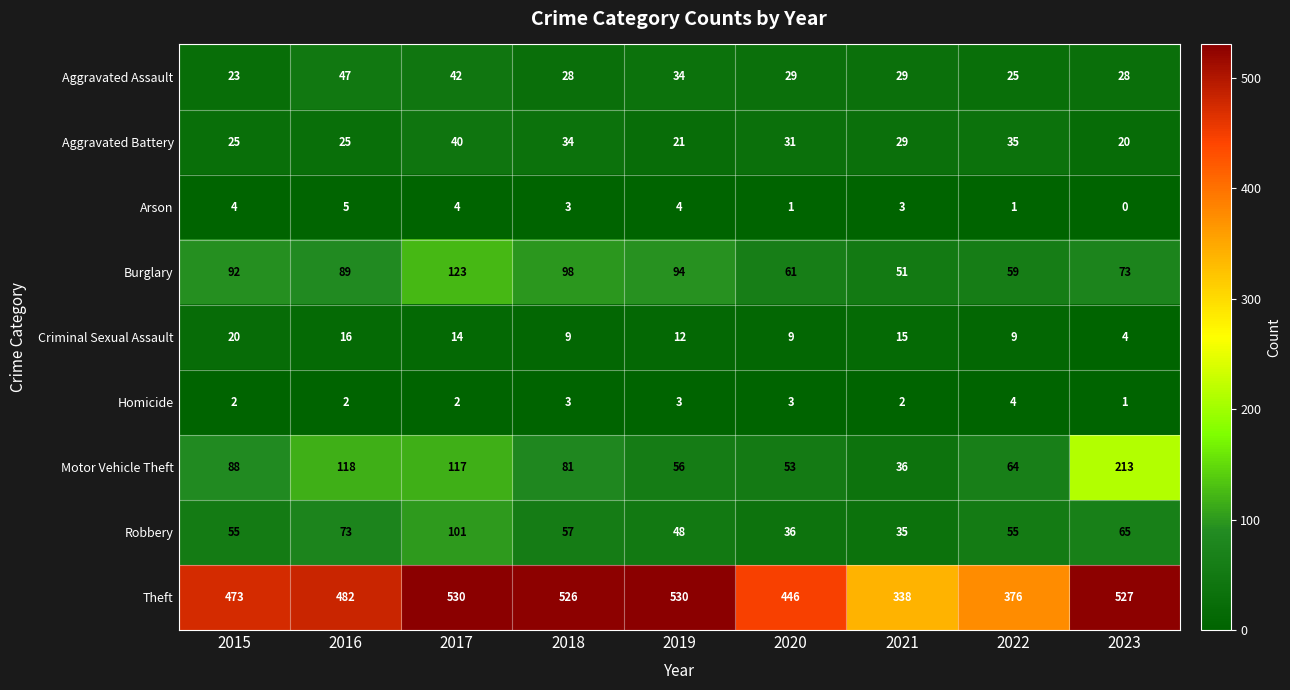

What is the average value of the Arson series?

3